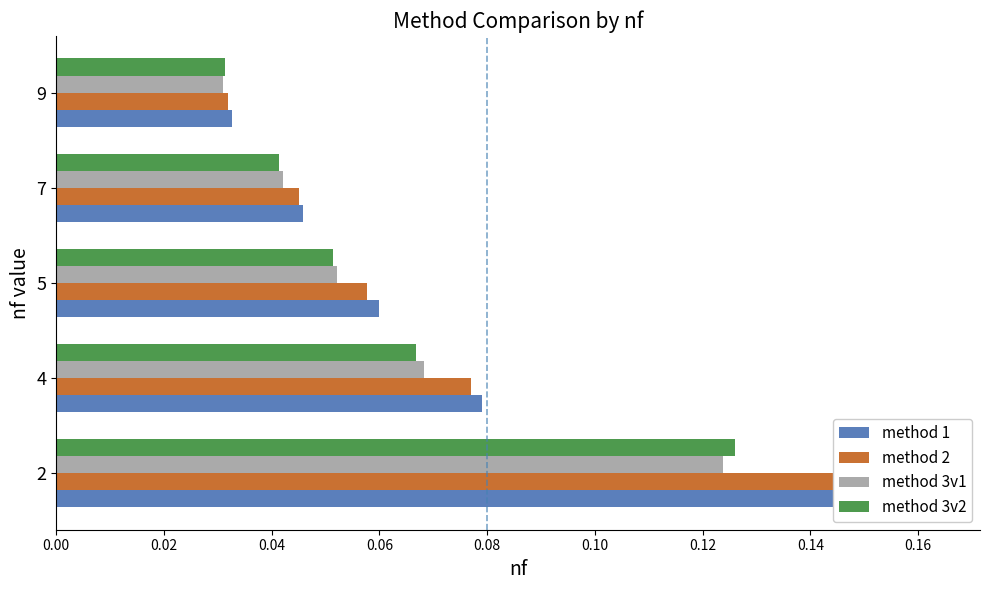

How many bars are there in total?

20